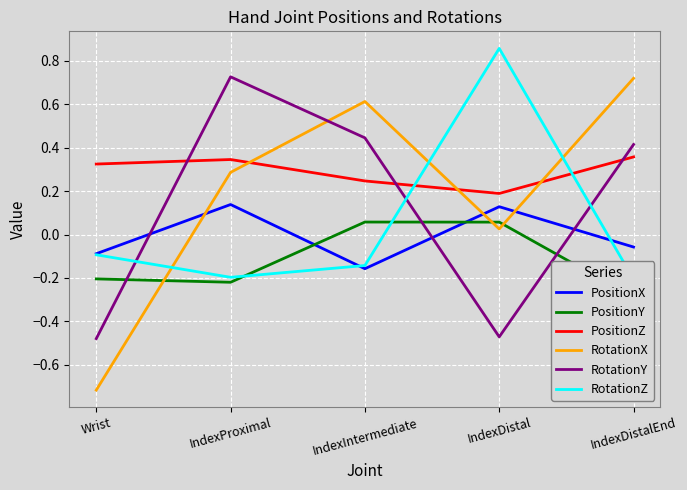

At how many categories does at least one series exceed 0?

5